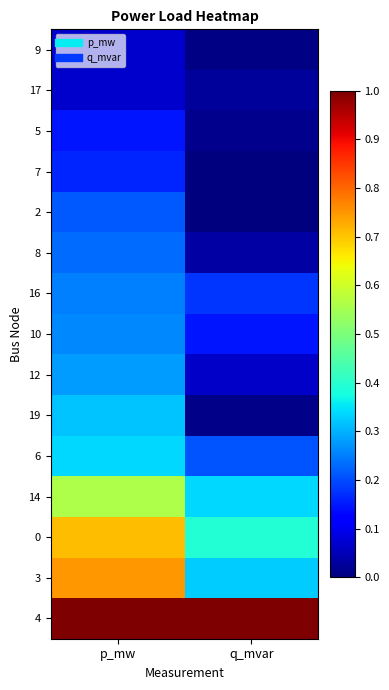

How many data points does each series have?

2